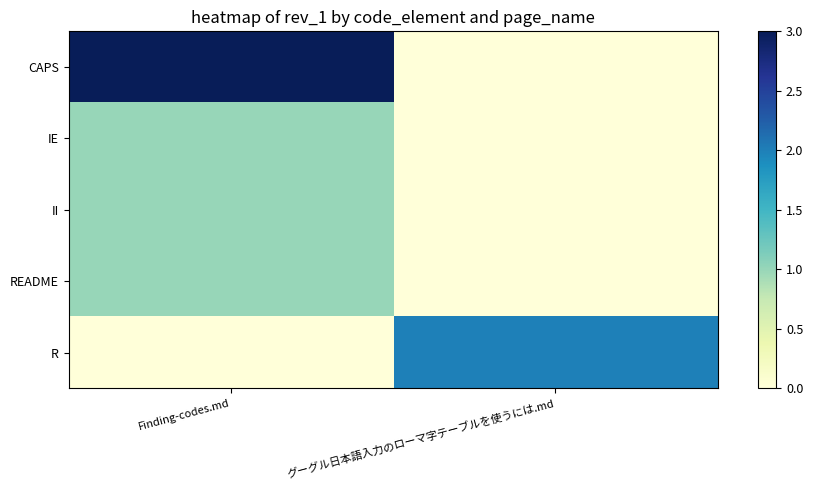

Between Finding-codes.md and グーグル日本語入力のローマ字テーブルを使うには.md, which is larger?

Finding-codes.md